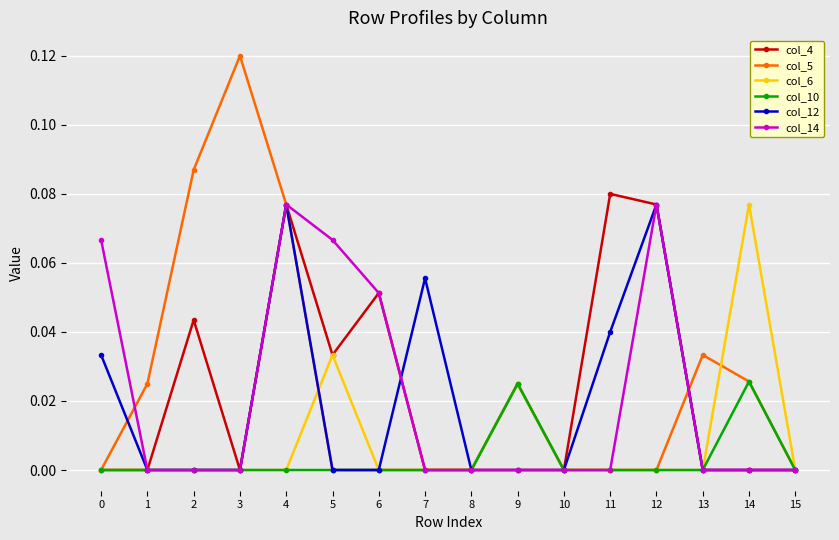

Which series changed the most between 10 and 13?

col_5